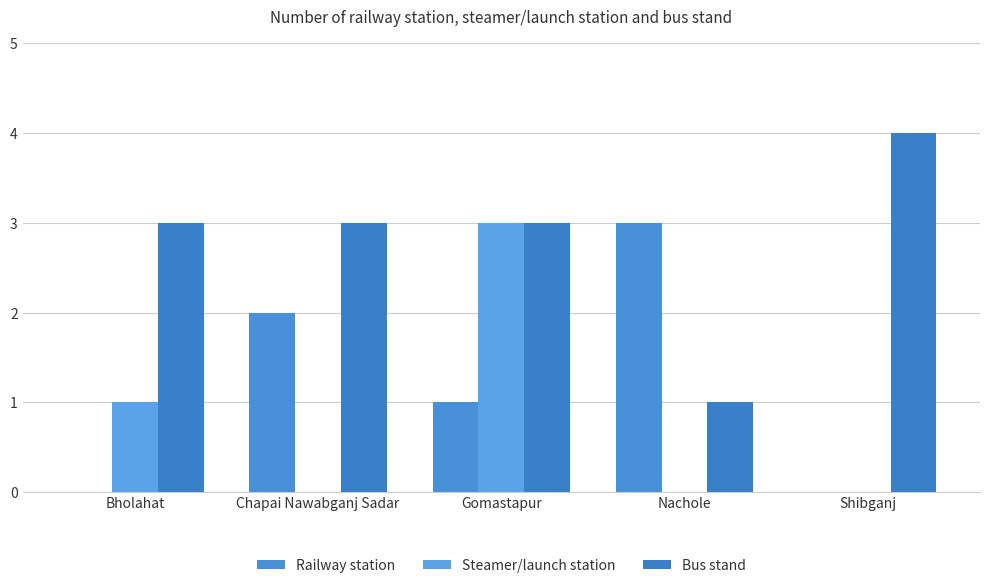

Between Bholahat and Shibganj, which series saw the biggest shift?

Steamer/launch station